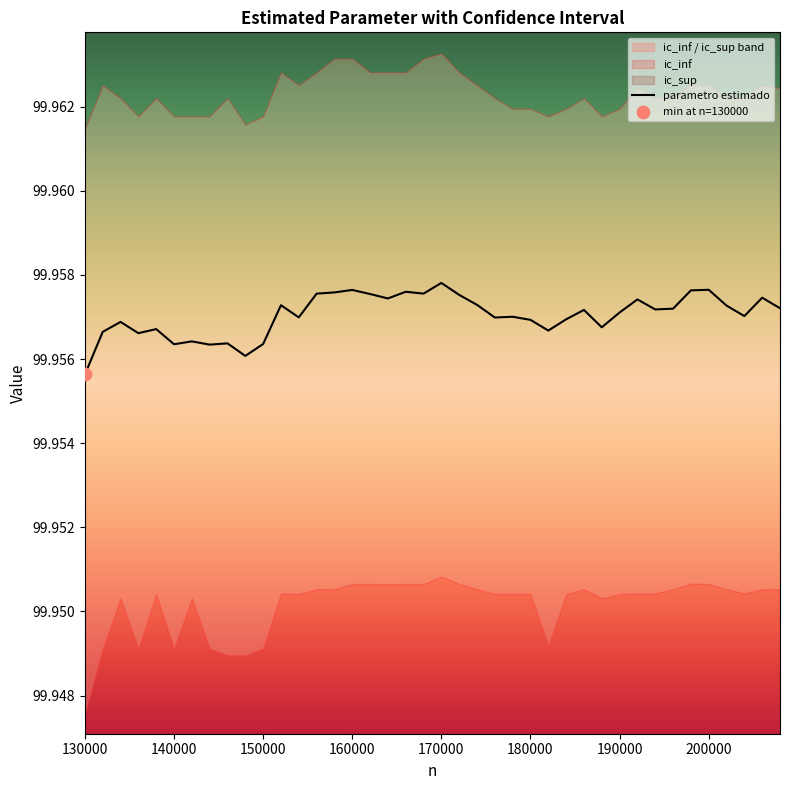

At which label is parametro estimado closest to 99?

130000